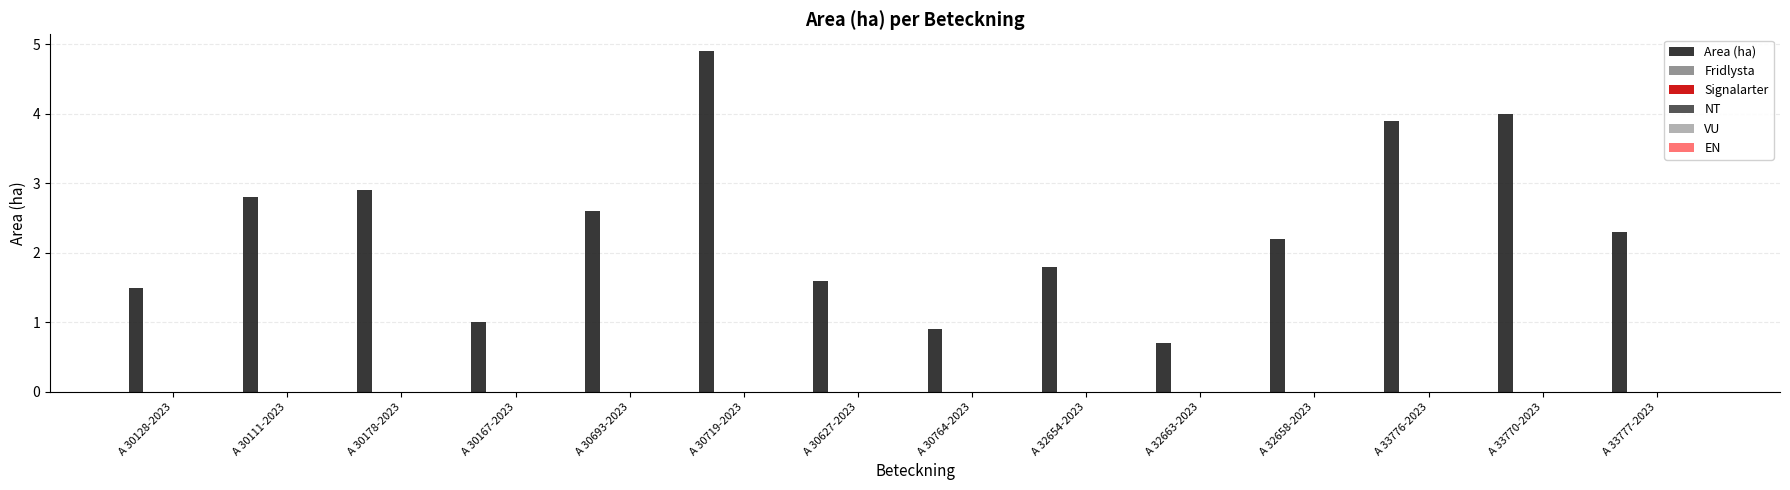

What is the value of the 12th bar from the left?

3.9